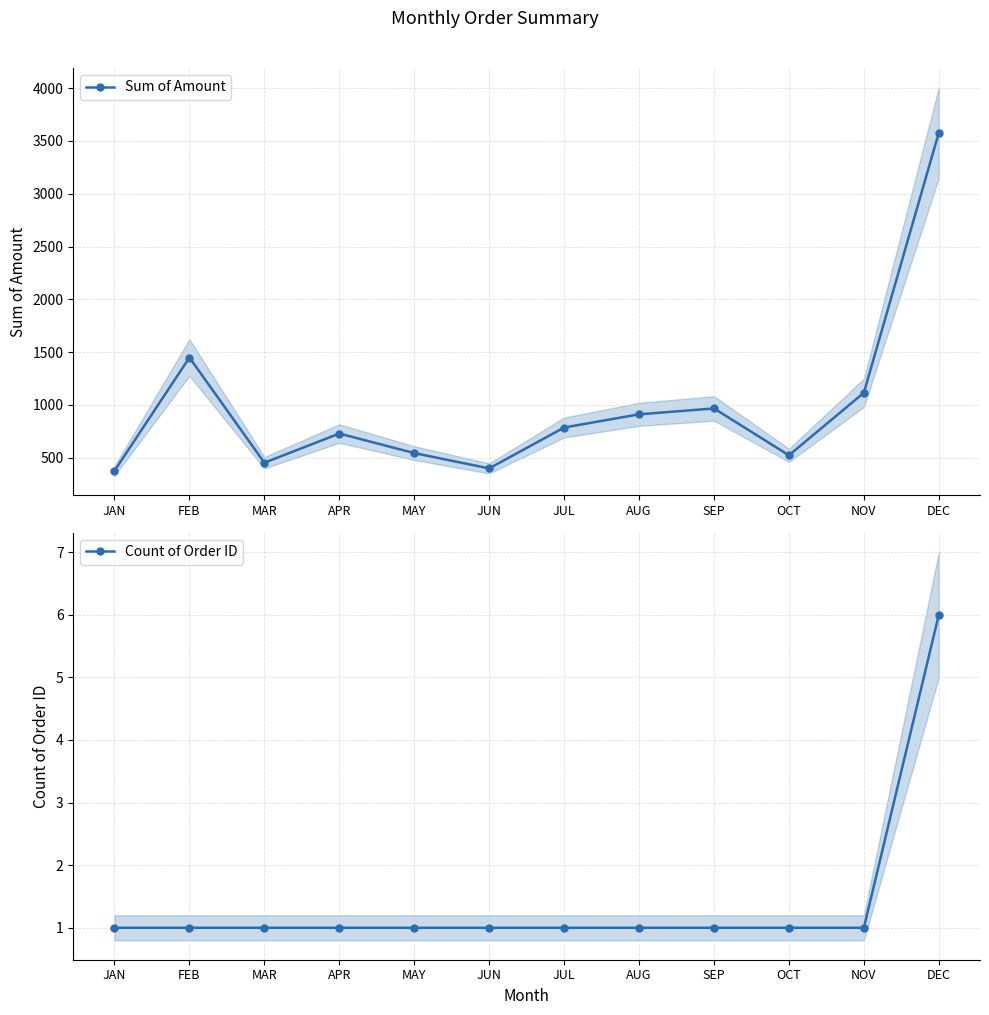

Read the Sum of Amount value at FEB.

1449